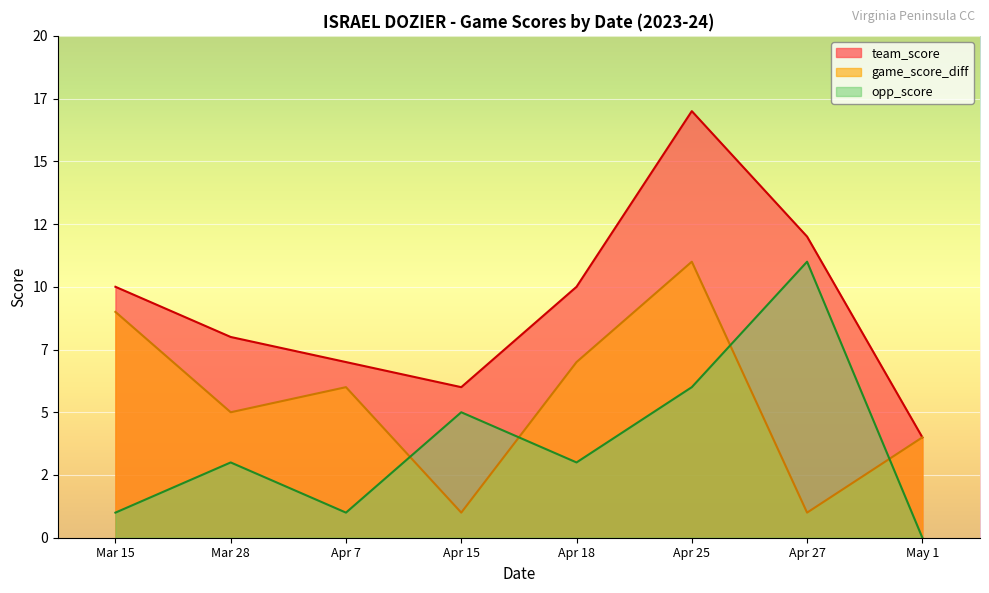

True or false: team_score and opp_score cross at least once.

False